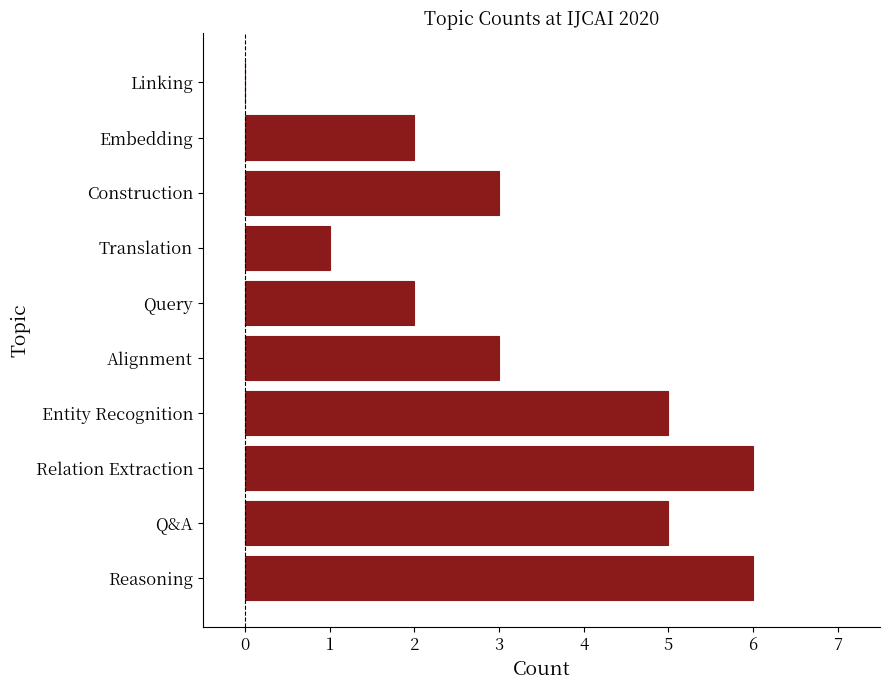

What is the ratio of the value at Q&A to the value at Entity Recognition?

1.0